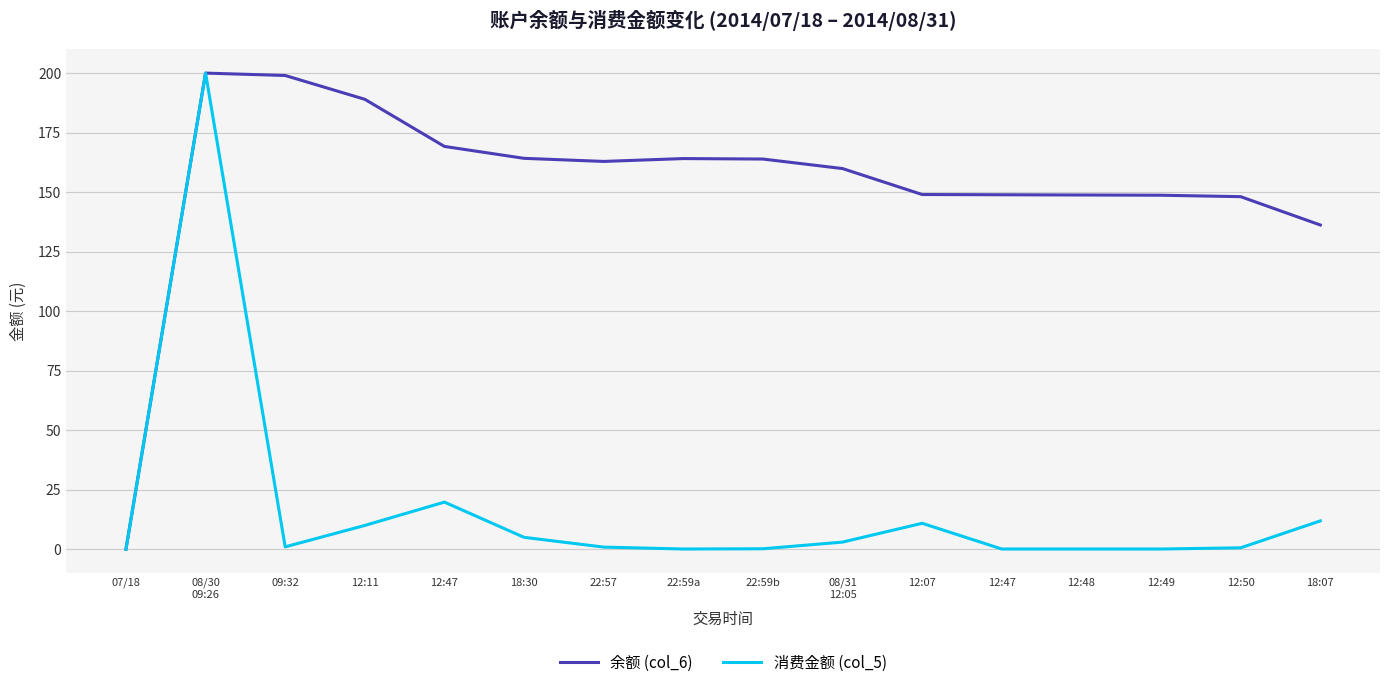

True or false: 余额 (col_6) has a value of 72.7 at 22:59b.

False